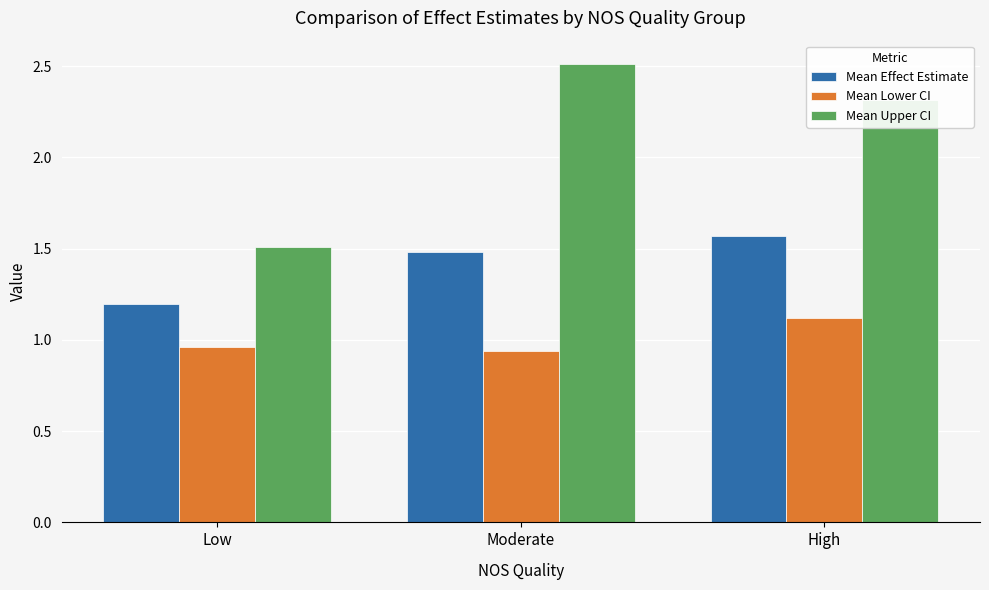

What position from the left is High?

3